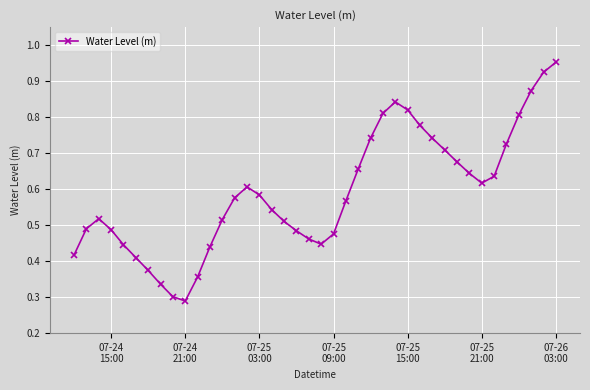

Does the chart have visible grid lines?

Yes